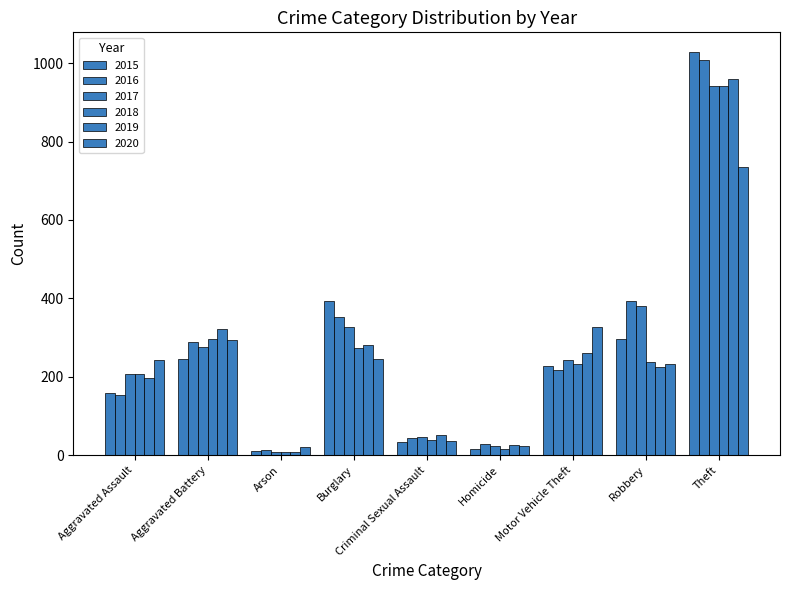

How many distinct data groups are displayed?

6